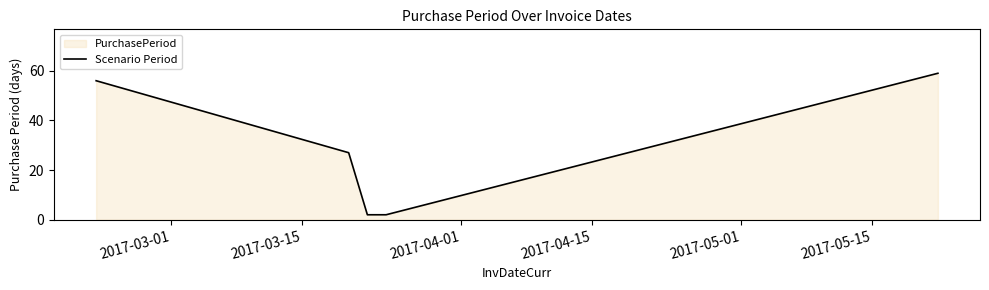

Does the chart have visible grid lines?

No